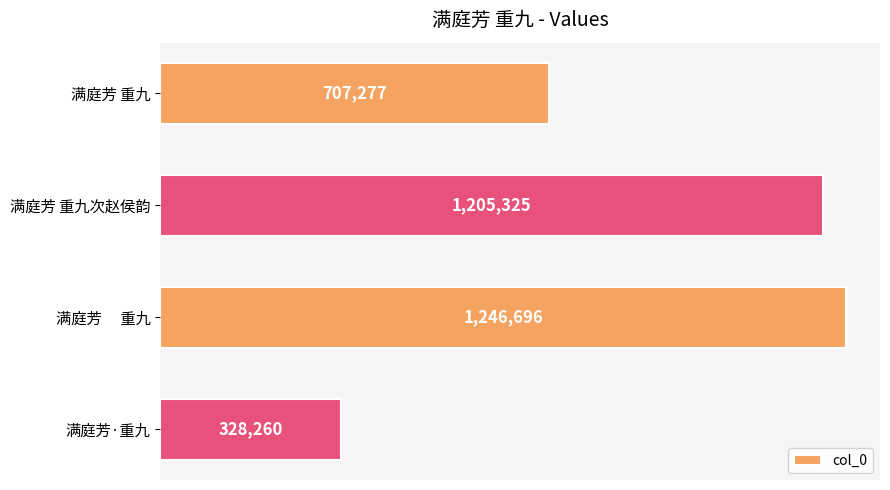

Are the bars horizontal?

Yes